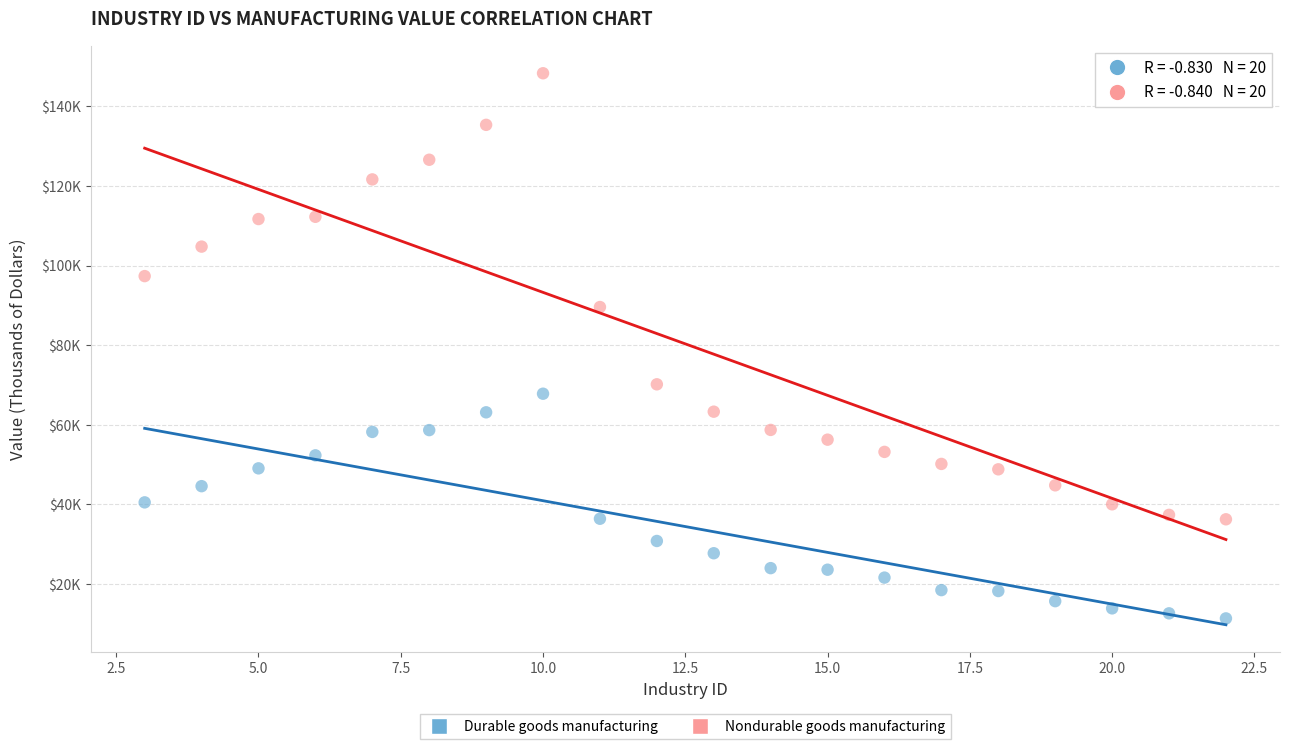

What are all the series names shown in the legend?

Durable goods manufacturing, Nondurable goods manufacturing